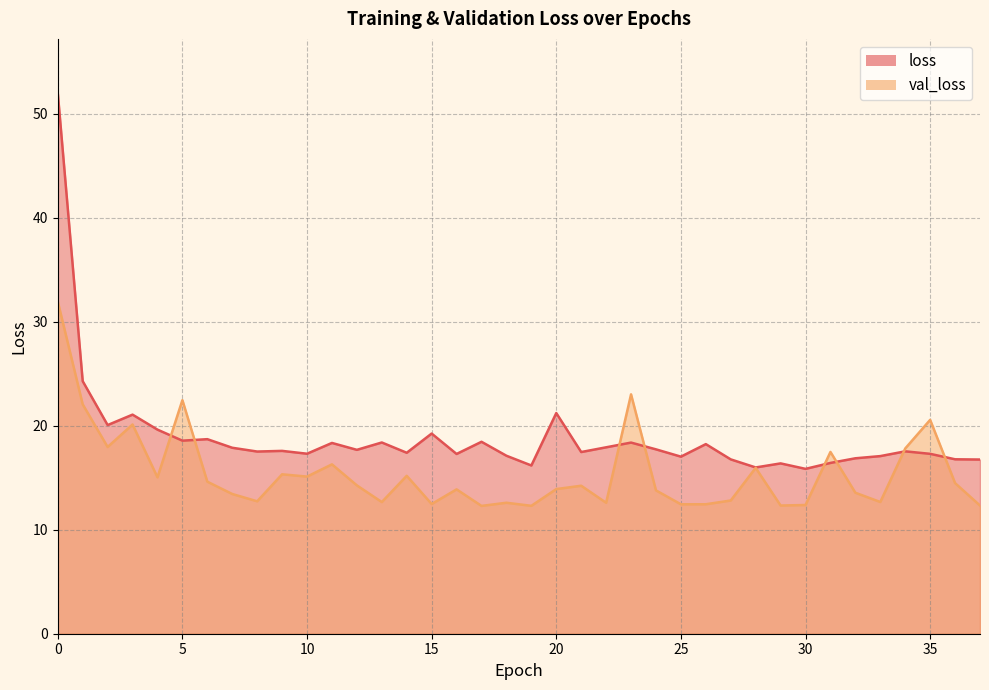

Read the loss value at 16.

17.3